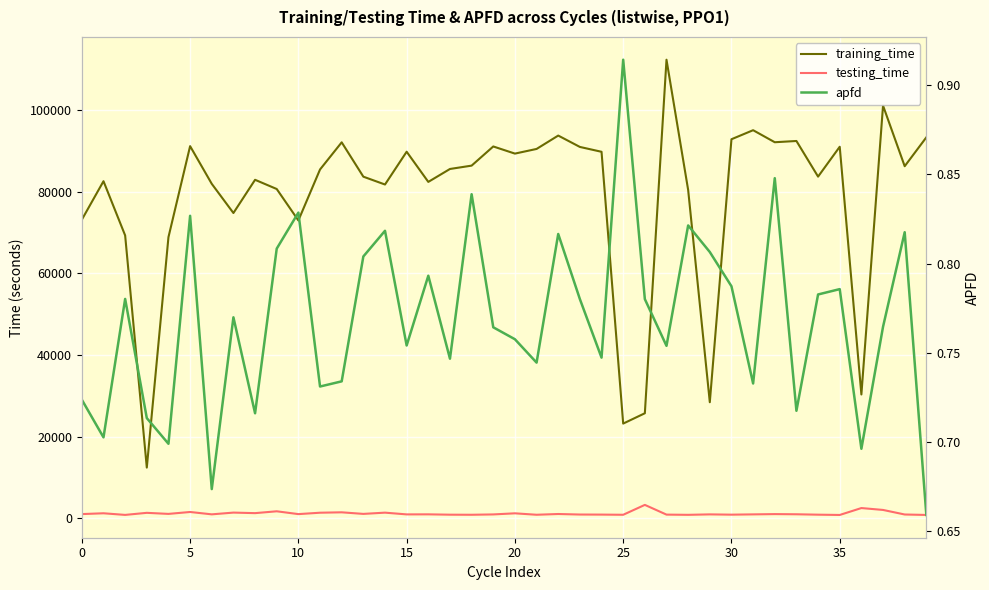

How many interior local peaks does the testing_time series have?

14